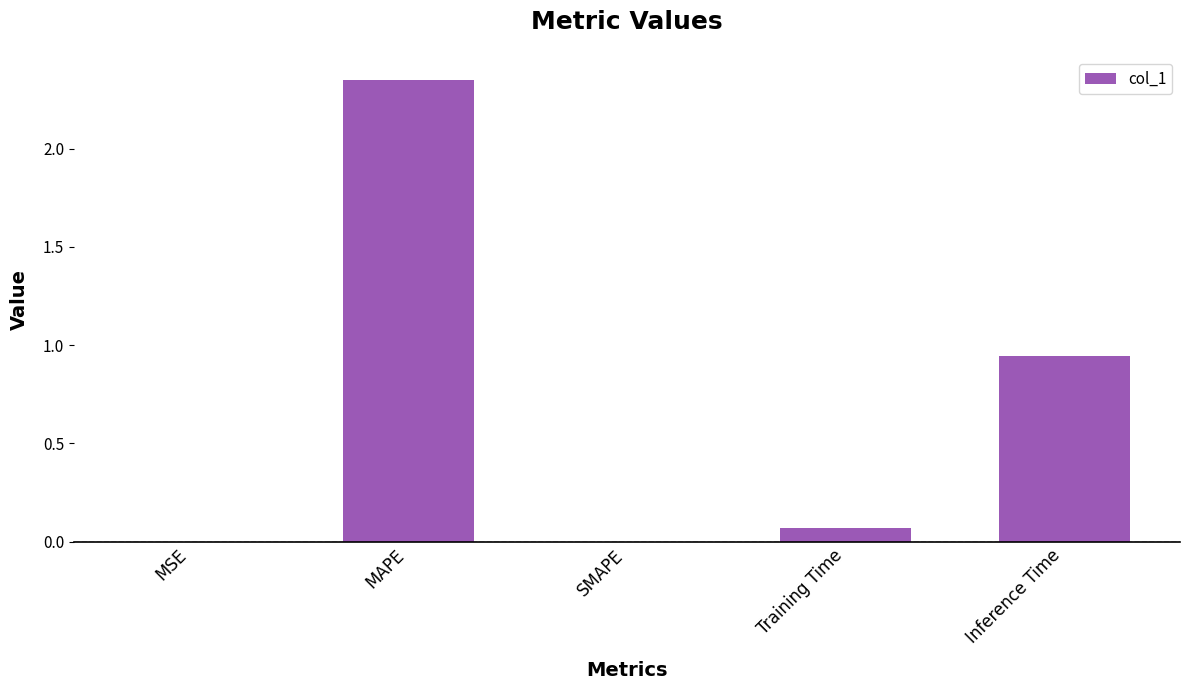

At which category does the chart reach its peak across all series?

MAPE